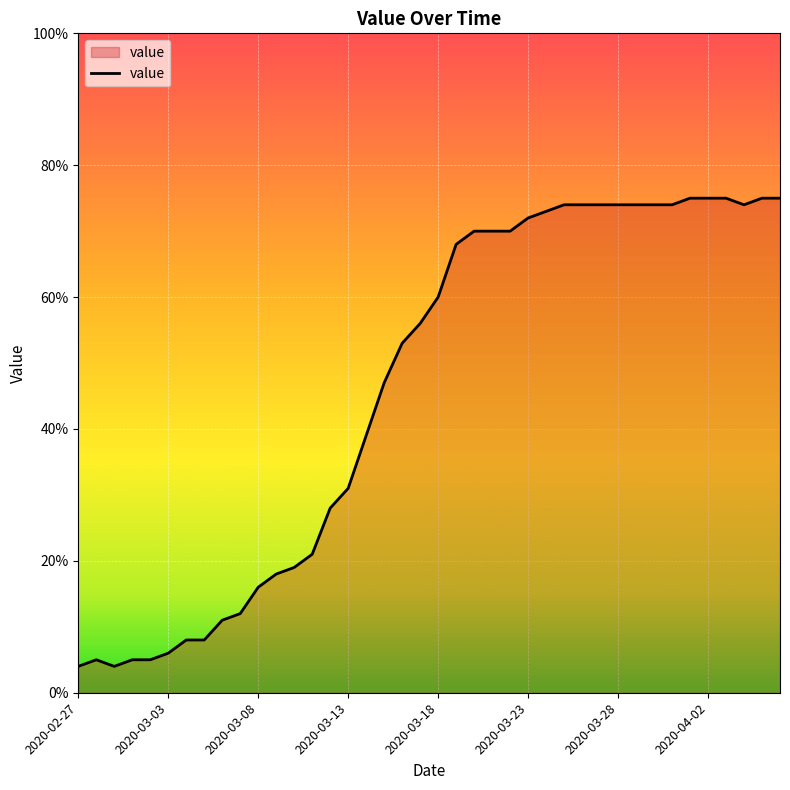

What is the difference between the maximum and minimum values?

71